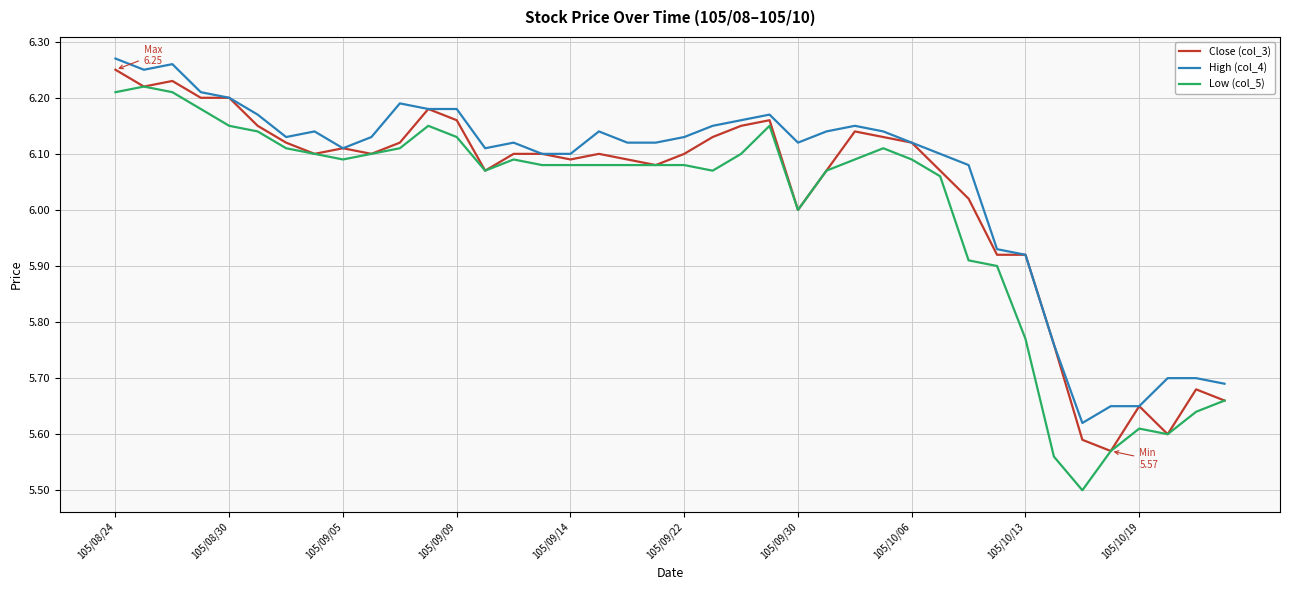

True or false: High (col_4) and Low (col_5) cross at least once.

False